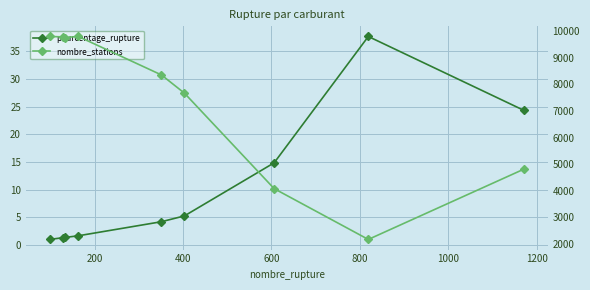

How many values in the pourcentage_rupture series exceed 4?

5